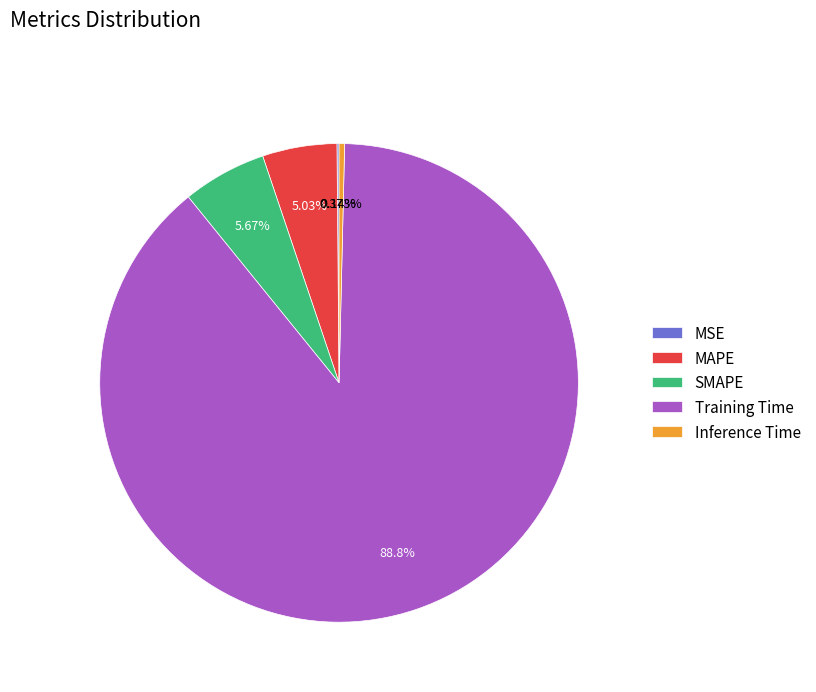

To the nearest percent, what is the difference between the Inference Time and SMAPE slice percentages?

5%